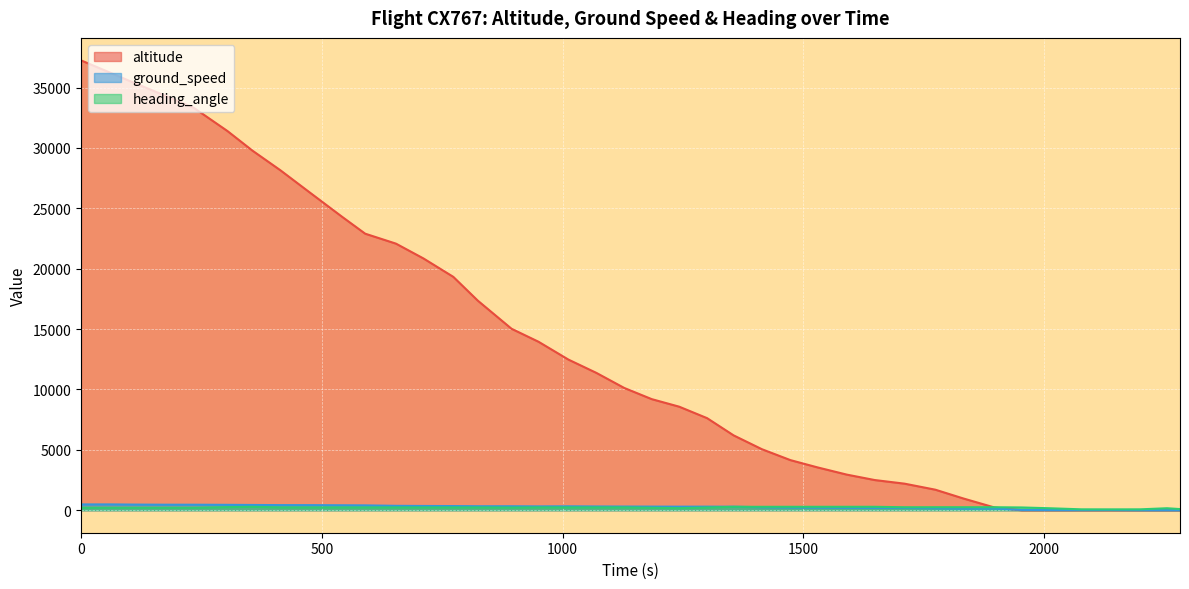

What is the highest value of the ground_speed series?

483